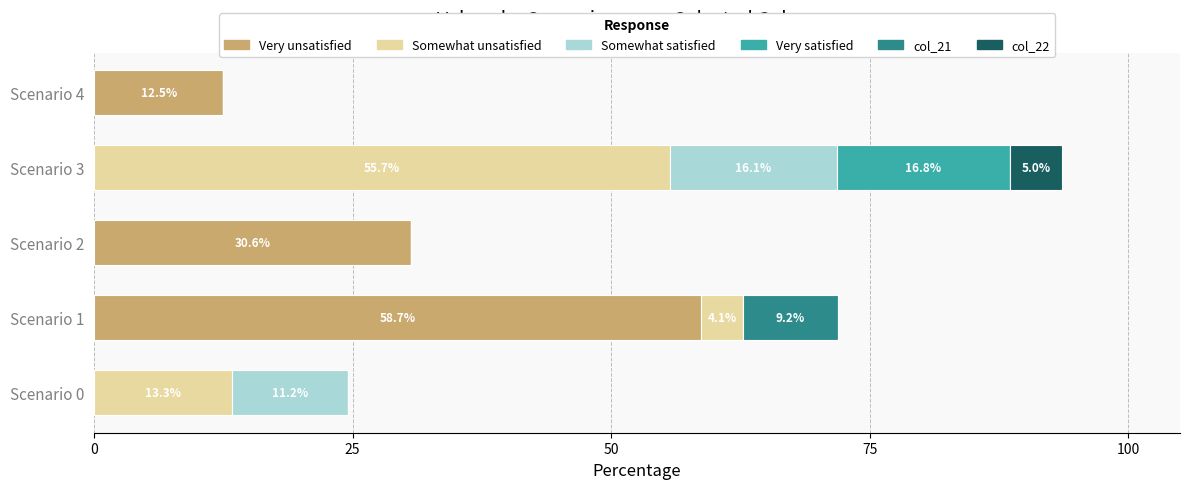

What is the total value across all series at Scenario 0?

24.5